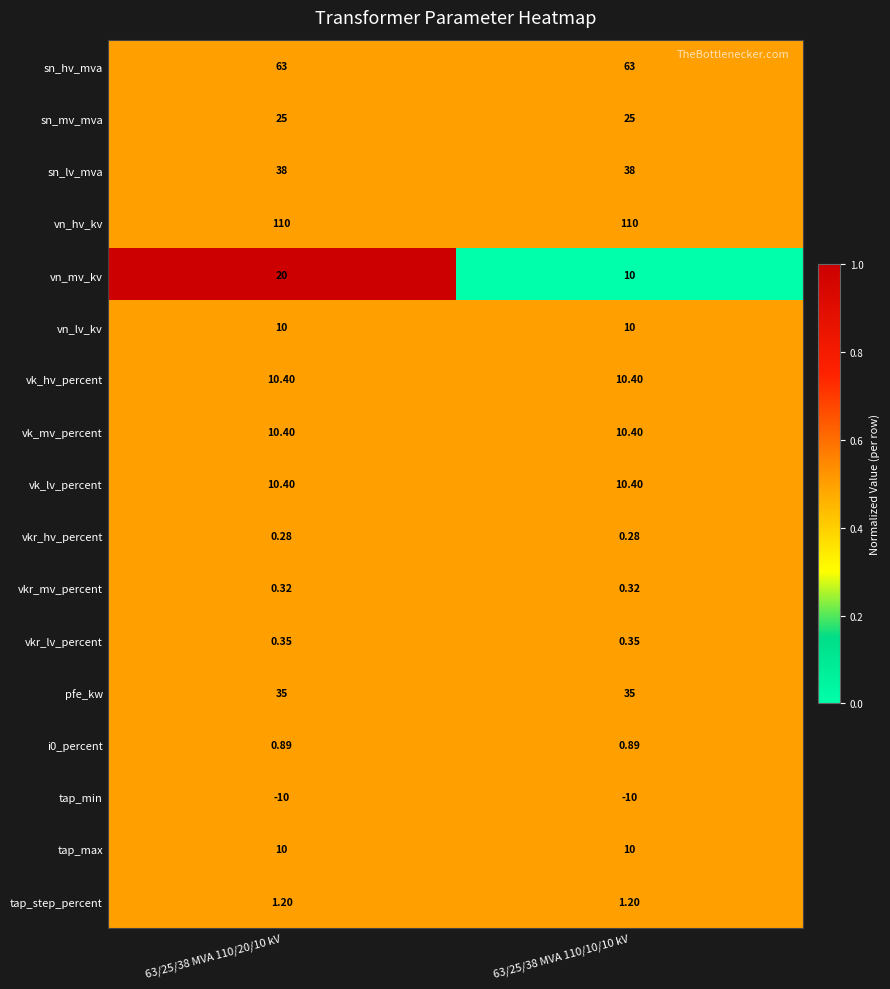

Which series has the widest spread of values?

vn_mv_kv